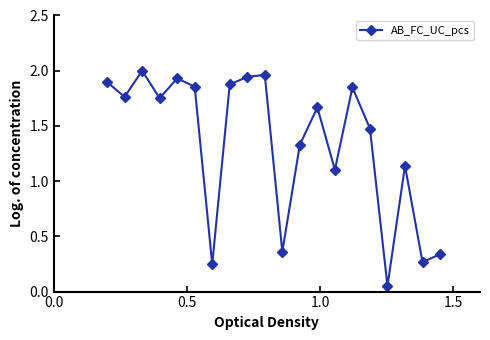

True or false: there are more than 1 points higher than both neighbors.

True